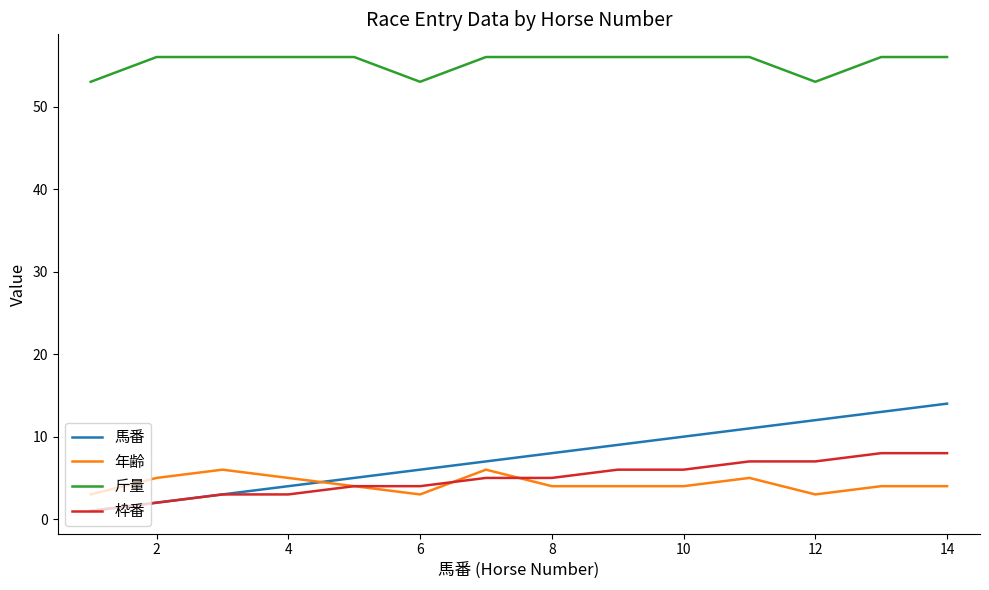

What is the average value of the 斤量 series?

55